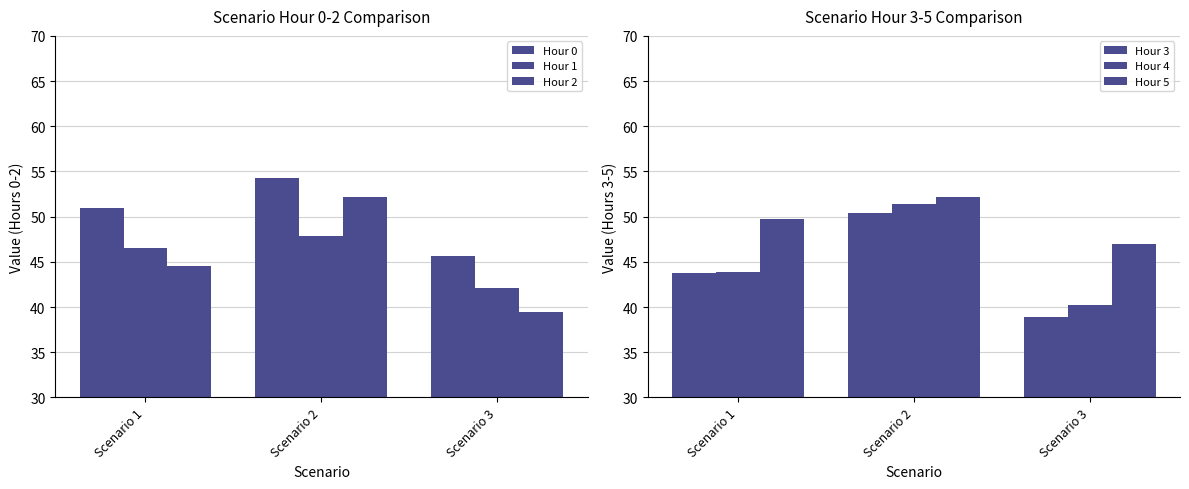

List the series in order of their peak value, highest first.

Hour 0, Hour 2, Hour 5, Hour 4, Hour 3, Hour 1